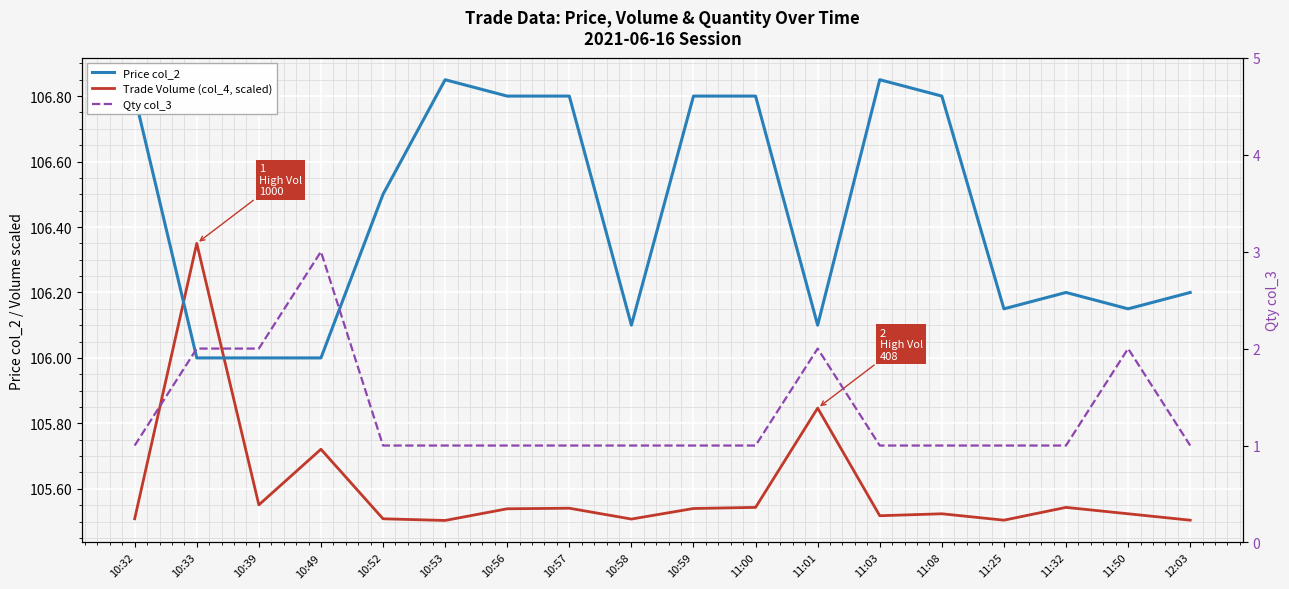

Reading left to right, extract all data points from this chart.

Price col_2: 10:32=106.8	10:33=106.0	10:39=106.0	10:49=106.0	10:52=106.5	10:53=106.8	10:56=106.8	10:57=106.8	10:58=106.1	10:59=106.8	11:00=106.8	11:01=106.1	11:03=106.8	11:08=106.8	11:25=106.2	11:32=106.2	11:50=106.2	12:03=106.2
Trade Volume (col_4, scaled): 10:32=105.5	10:33=106.3	10:39=105.6	10:49=105.7	10:52=105.5	10:53=105.5	10:56=105.5	10:57=105.5	10:58=105.5	10:59=105.5	11:00=105.5	11:01=105.8	11:03=105.5	11:08=105.5	11:25=105.5	11:32=105.5	11:50=105.5	12:03=105.5
Qty col_3: 10:32=1.0	10:33=2.0	10:39=2.0	10:49=3.0	10:52=1.0	10:53=1.0	10:56=1.0	10:57=1.0	10:58=1.0	10:59=1.0	11:00=1.0	11:01=2.0	11:03=1.0	11:08=1.0	11:25=1.0	11:32=1.0	11:50=2.0	12:03=1.0